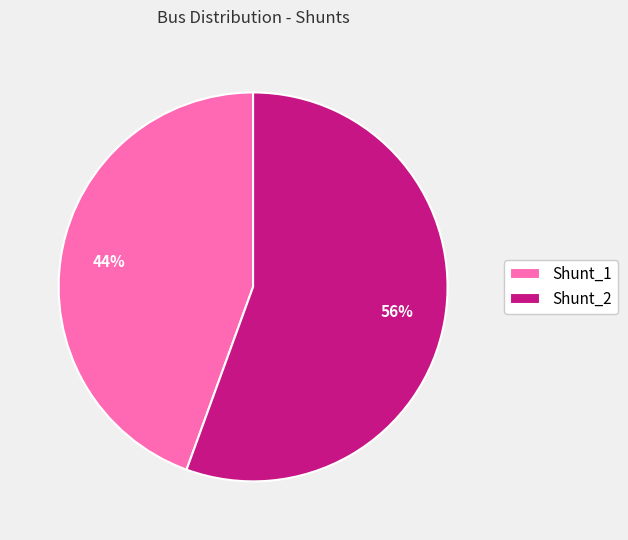

Which slice represents more than half of the pie?

Shunt_2